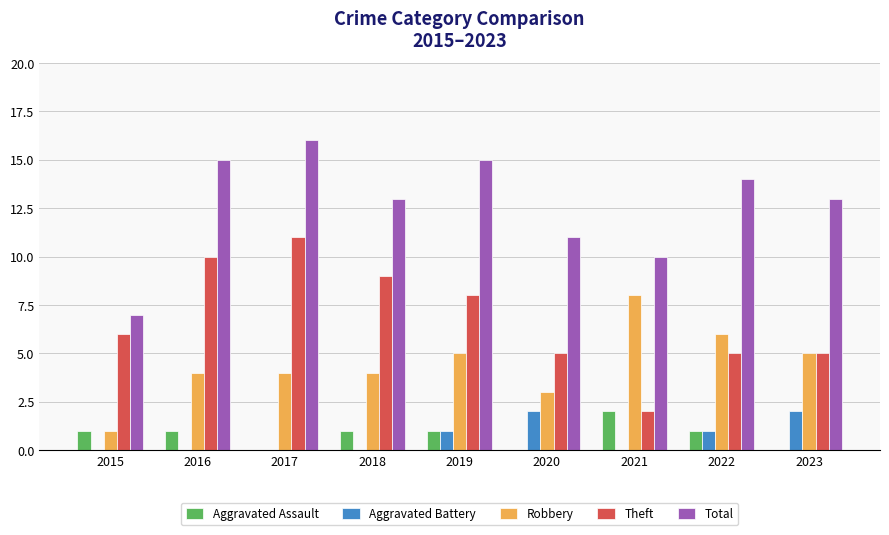

Between 2015 and 2023, which series saw the biggest shift?

Total